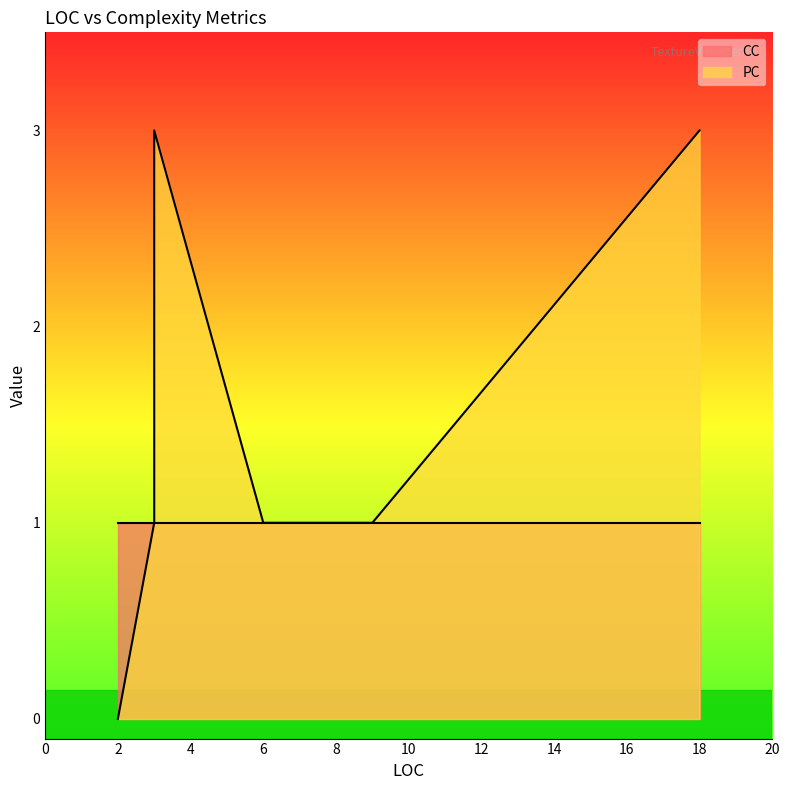

True or false: CC has more than 1 interior local peaks.

False